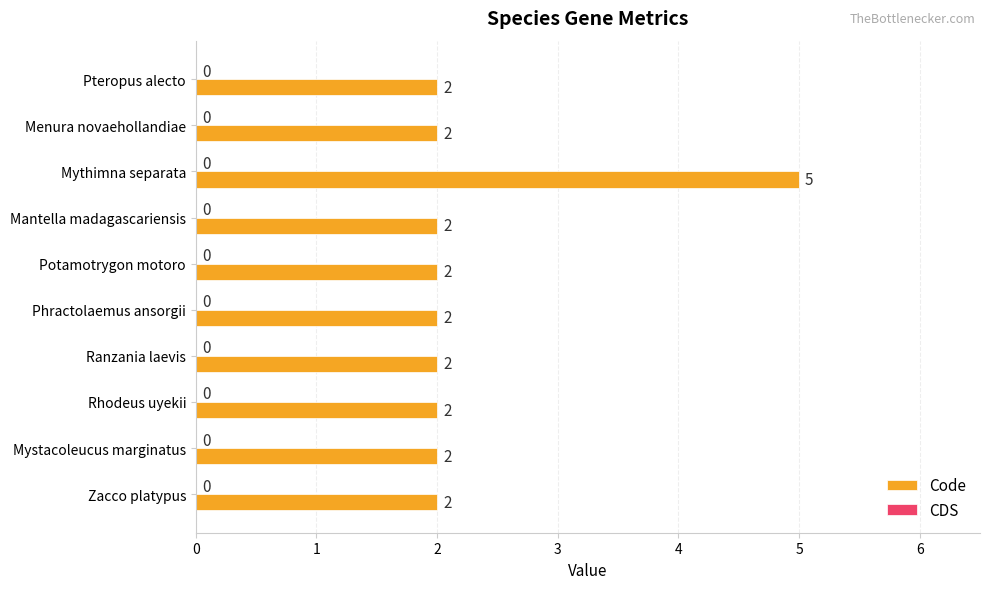

How many distinct data groups are displayed?

1